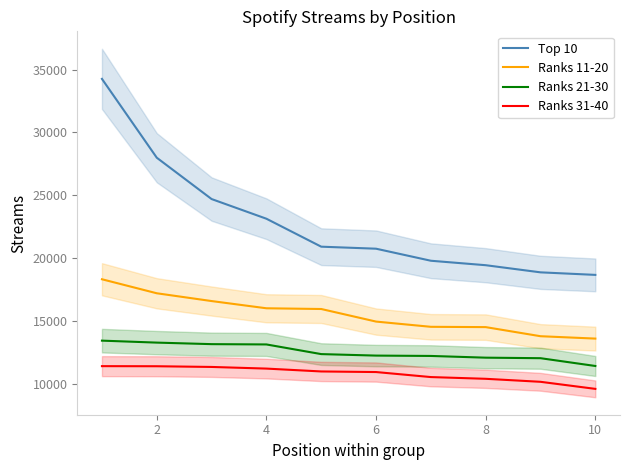

What are all the series names shown in the legend?

Top 10, Ranks 11-20, Ranks 21-30, Ranks 31-40